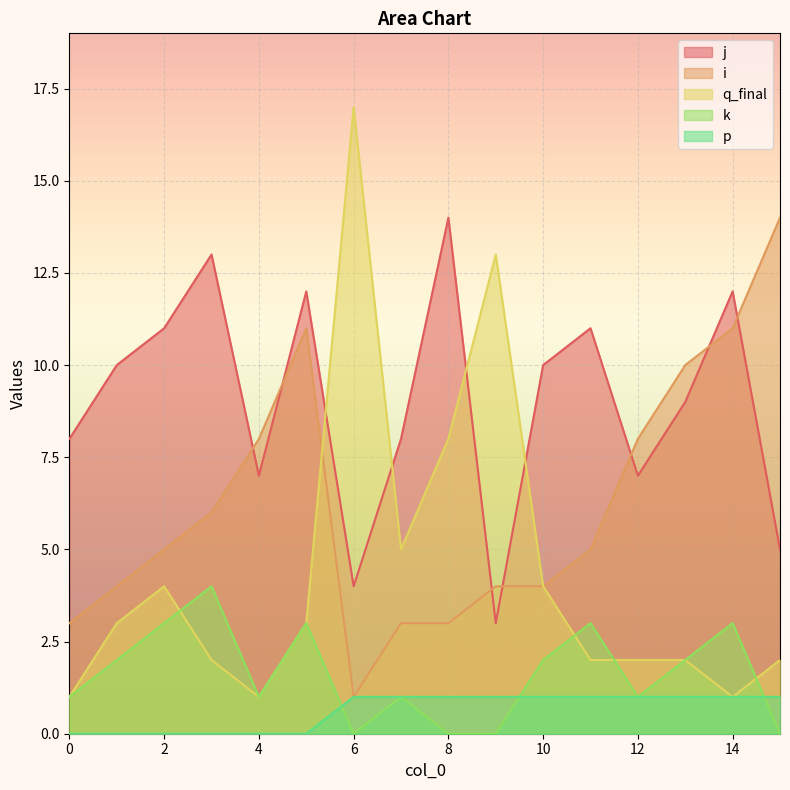

Between which two adjacent categories do i and q_final first intersect?

5 and 6